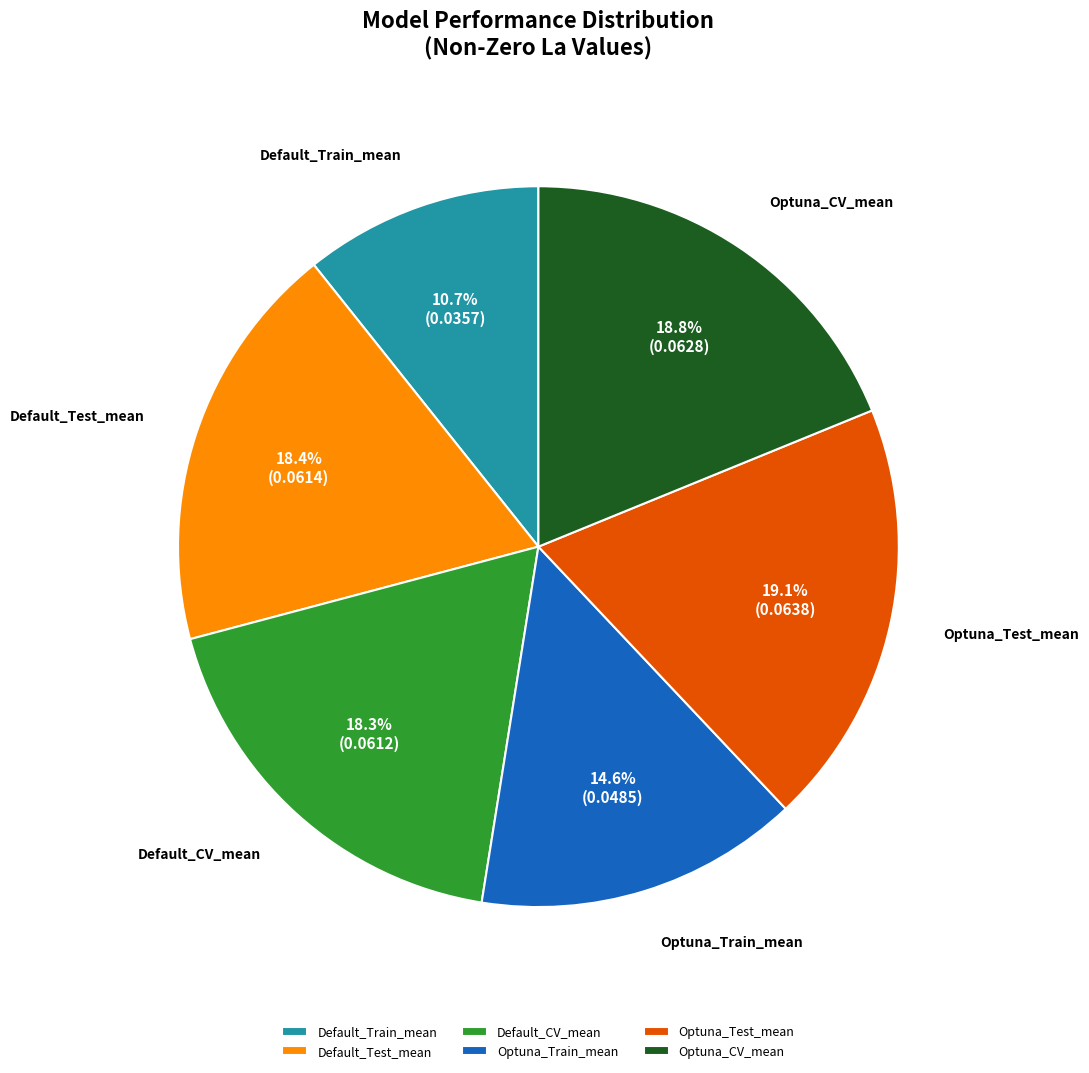

How many segments does this pie chart have?

6